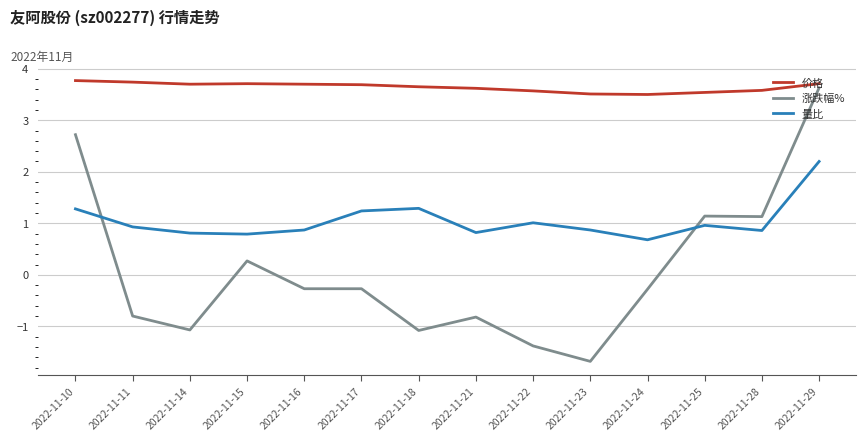

The value of 涨跌幅% at 2022-11-21 is -0.8. True or false?

True